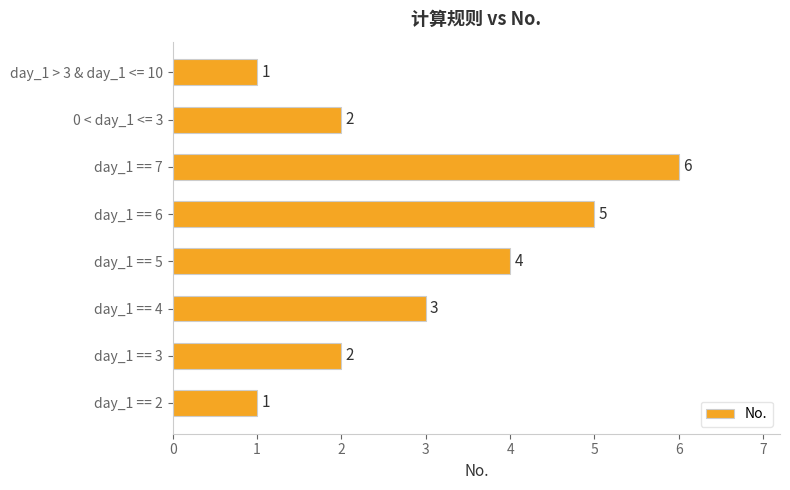

Reading bottom to top, transcribe all the data shown in this chart.

1	2	3	4	5	6	2	1